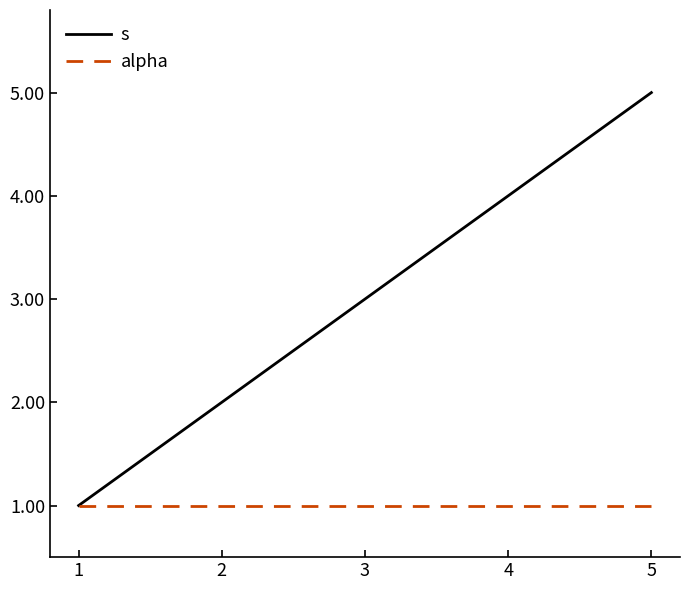

What are all the series names shown in the legend?

s, alpha